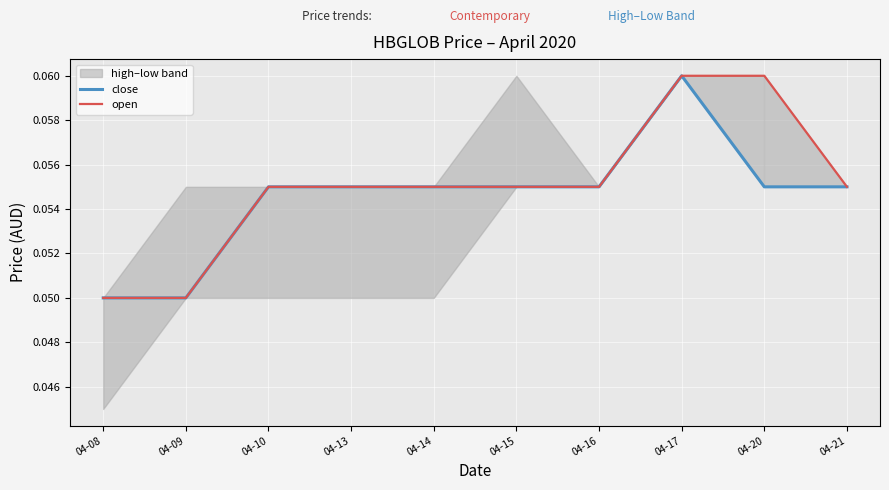

Rank the series by their average value, from highest to lowest.

open, close